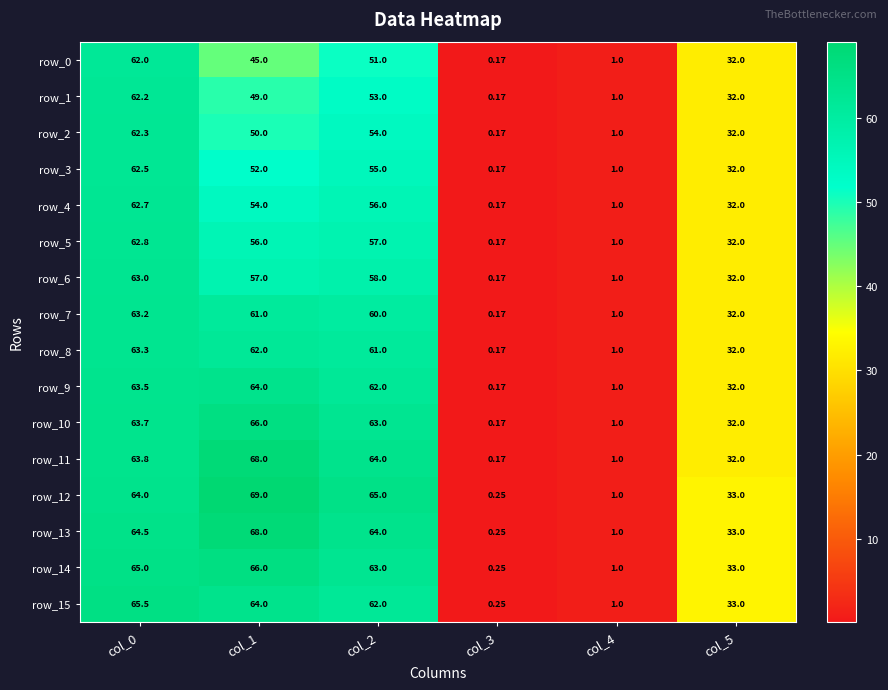

Where does the row_11 series first go above 63?

col_0